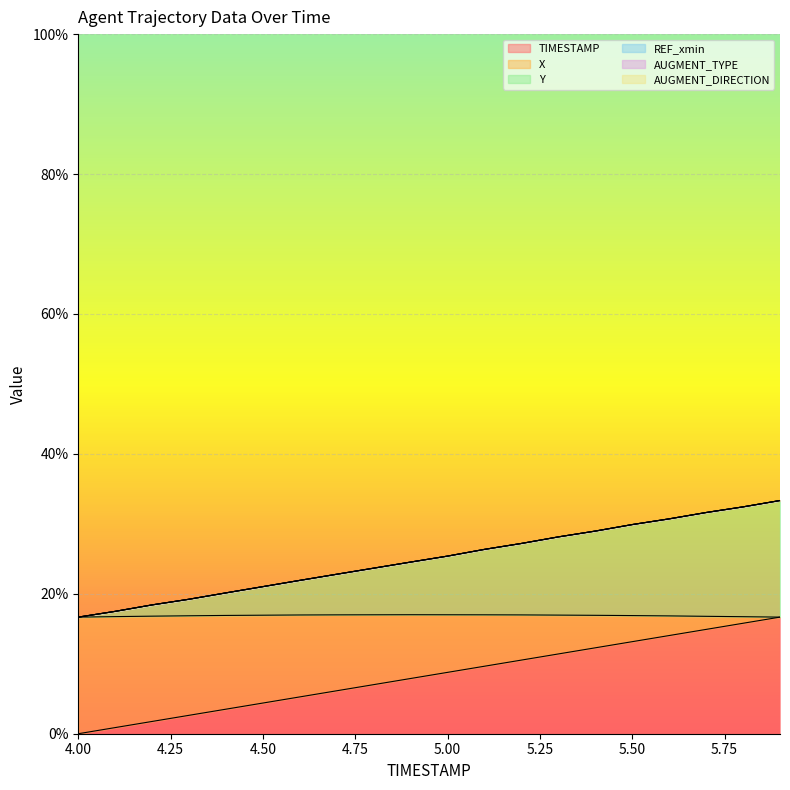

Which has a higher value, 4.1 or 5.8?

5.8